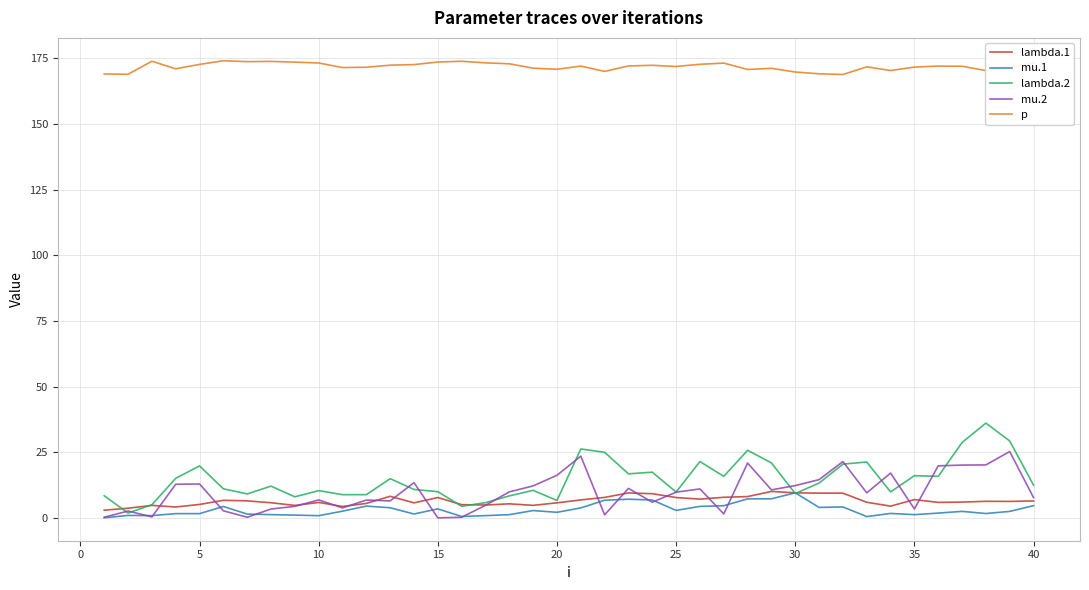

True or false: p and lambda.2 intersect in this chart.

False